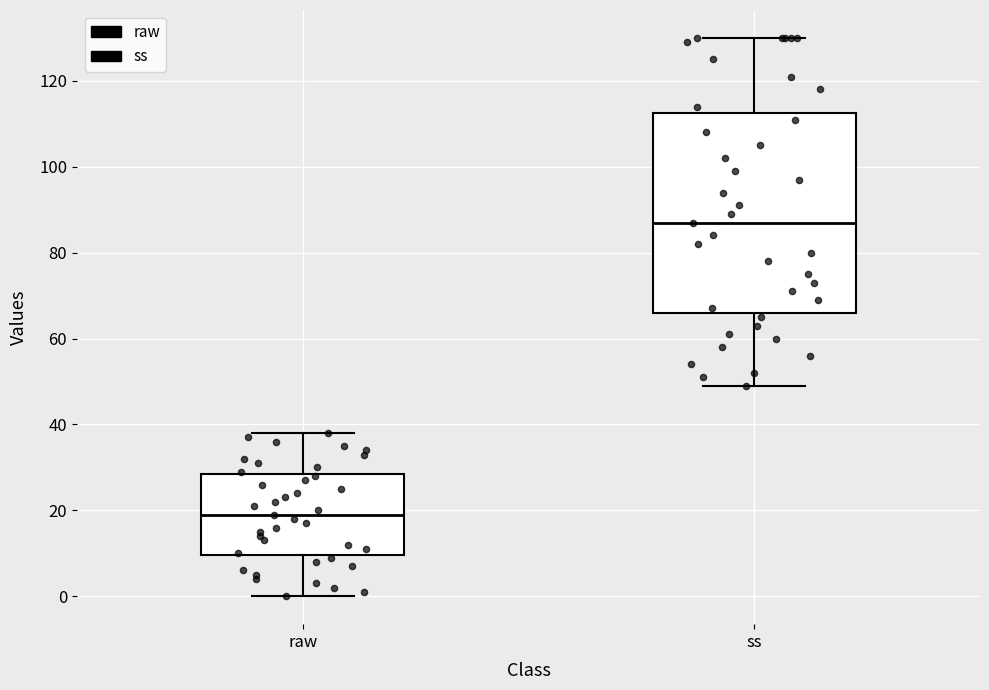

Reading left to right, read every box against the y-axis: the position of its median line, the range the box covers, and the ends of its whiskers. The values are not printed on the chart, so give them approximately, as read against the axis.

raw: median 20, box 10 to 28, whiskers 0 to 38
ss: median 88, box 66 to 112, whiskers 50 to 130